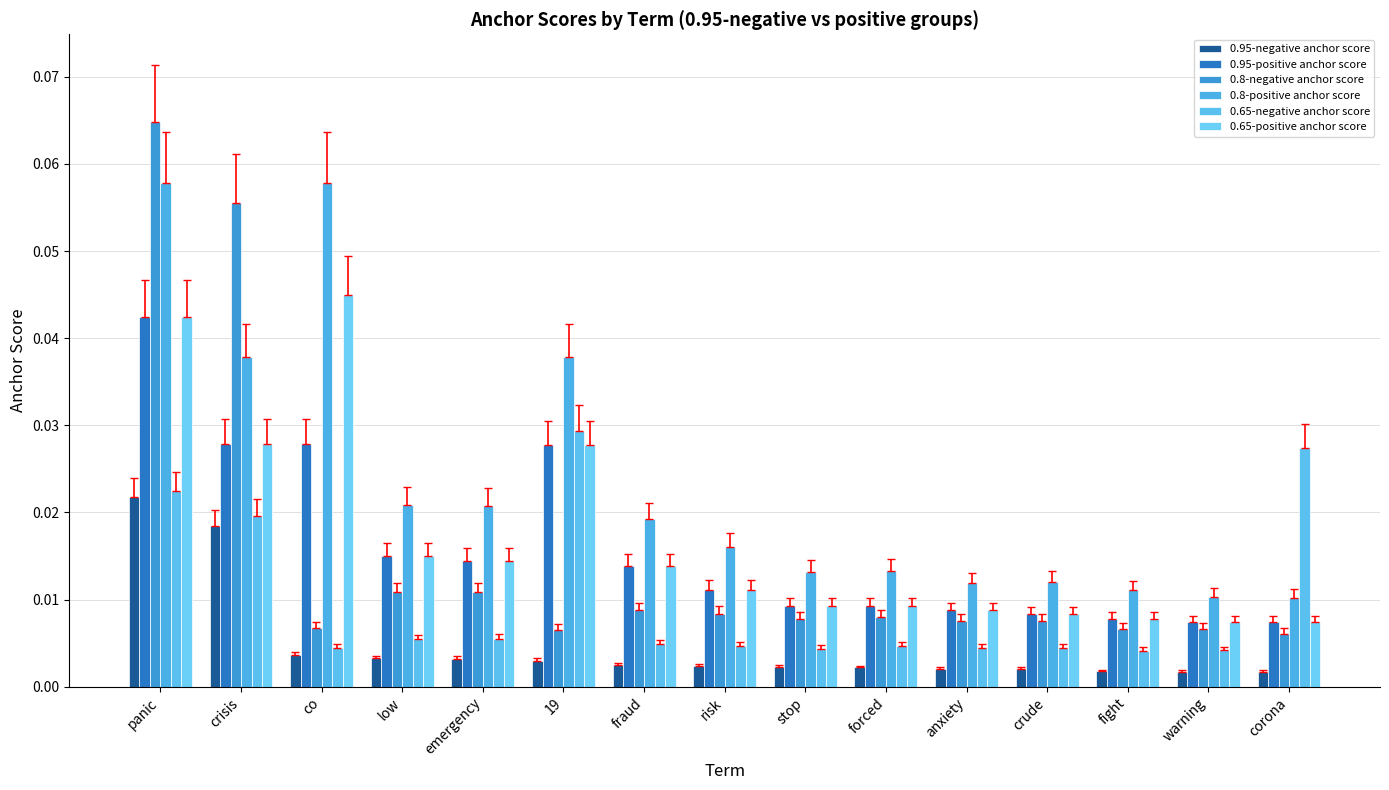

How many bars are there in each group?

6